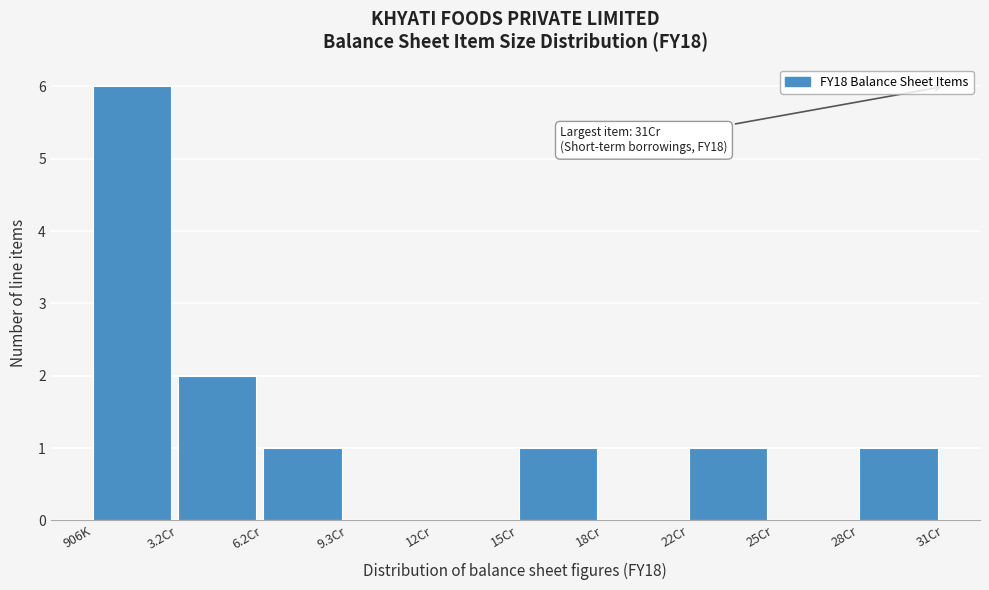

Reading left to right, extract all data points from this chart.

906K=6	3.2Cr=2	6.2Cr=1	9.3Cr=0	12Cr=0	15Cr=1	18Cr=0	22Cr=1	25Cr=0	28Cr=1